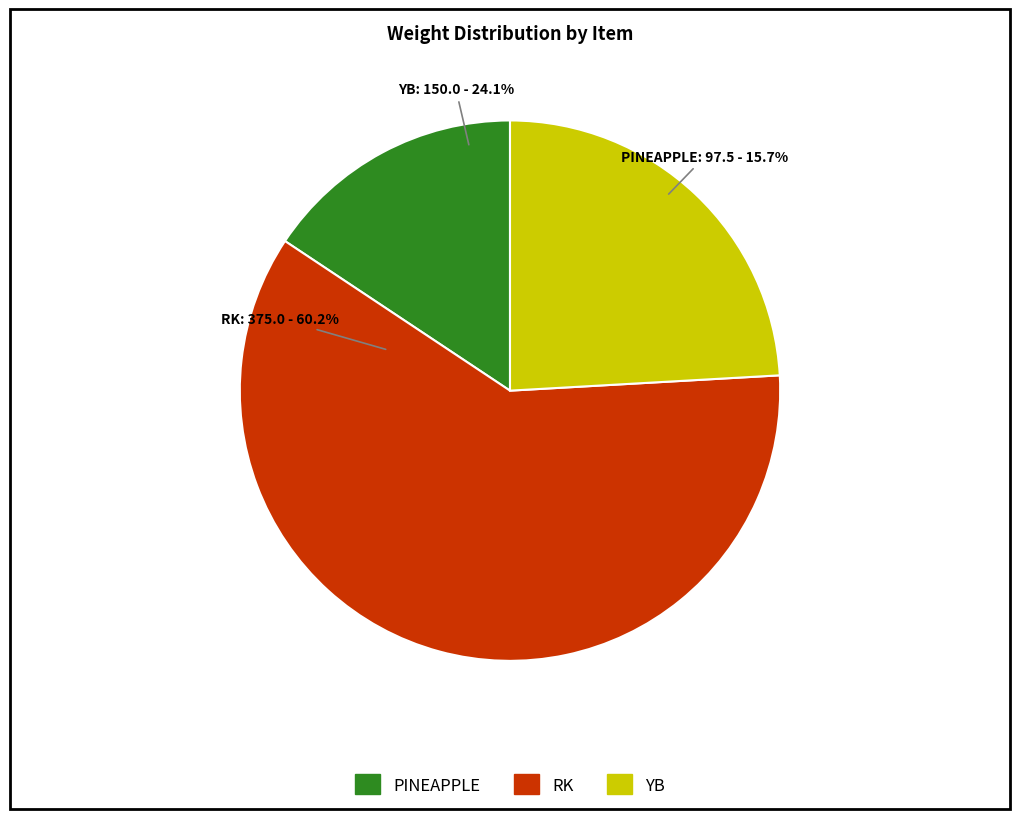

To the nearest percent, what percentage of the pie is PINEAPPLE?

16%